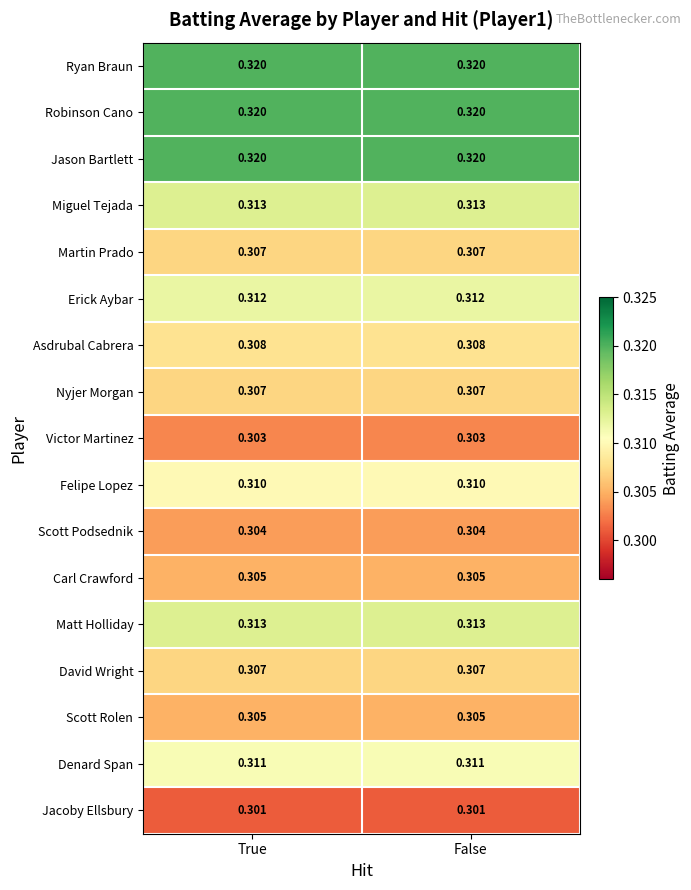

Is the value of David Wright at True greater than the value of Erick Aybar at True?

No